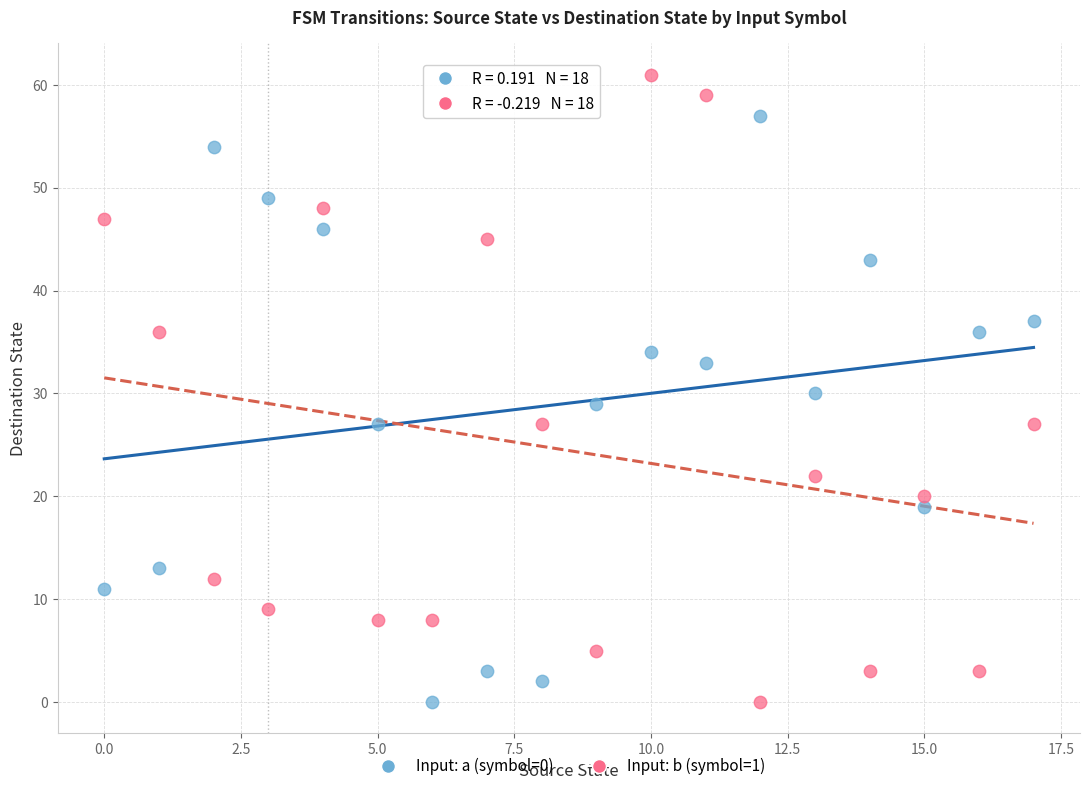

Which series has the largest Y range (max minus min)?

Input: b (symbol=1)